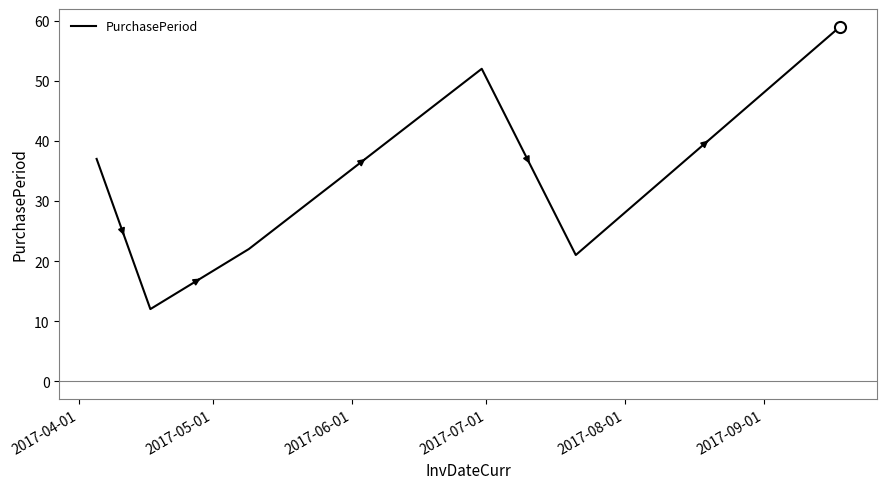

Reading left to right, transcribe all the data shown in this chart.

37	12	22	52	21	59